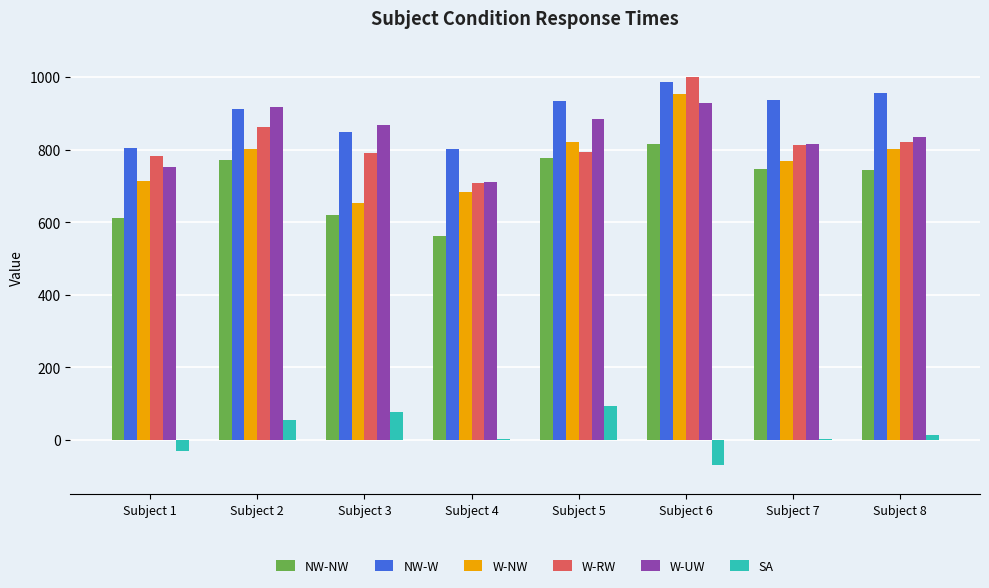

Between Subject 4 and Subject 5, which series saw the biggest shift?

NW-NW